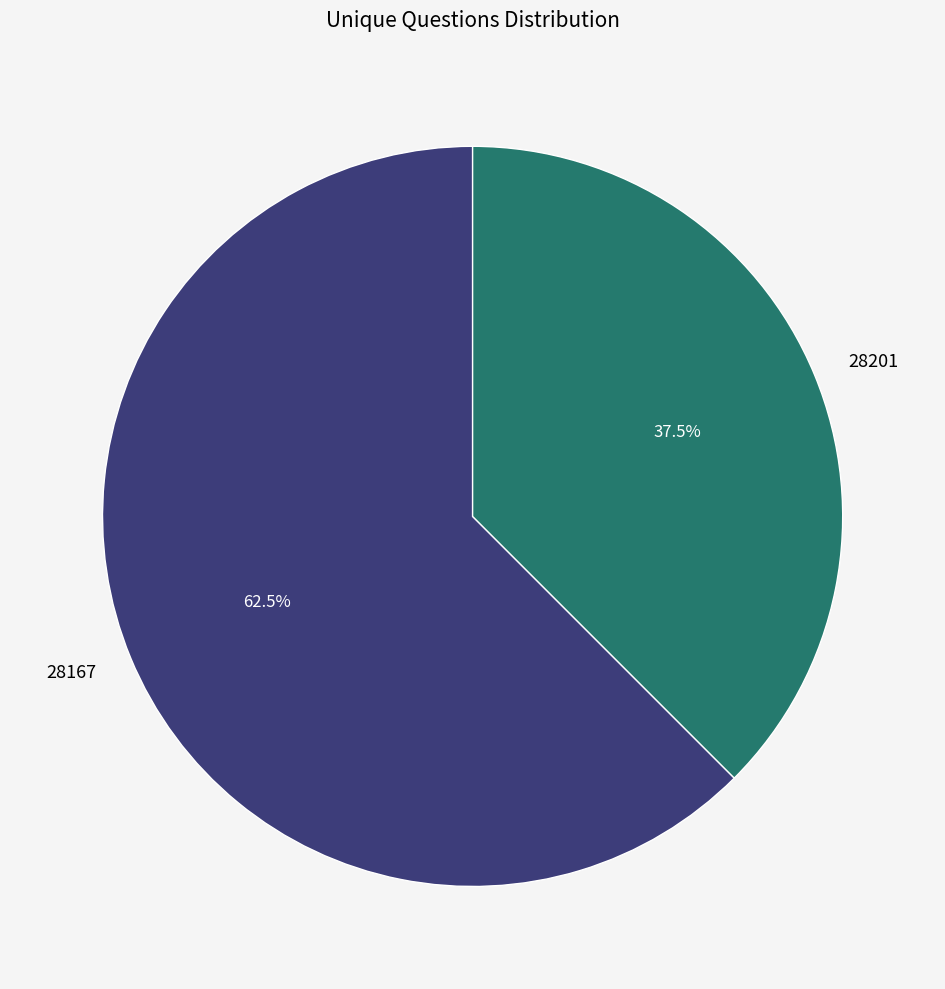

What is the total percentage of 28201 and 28167?

100.0%